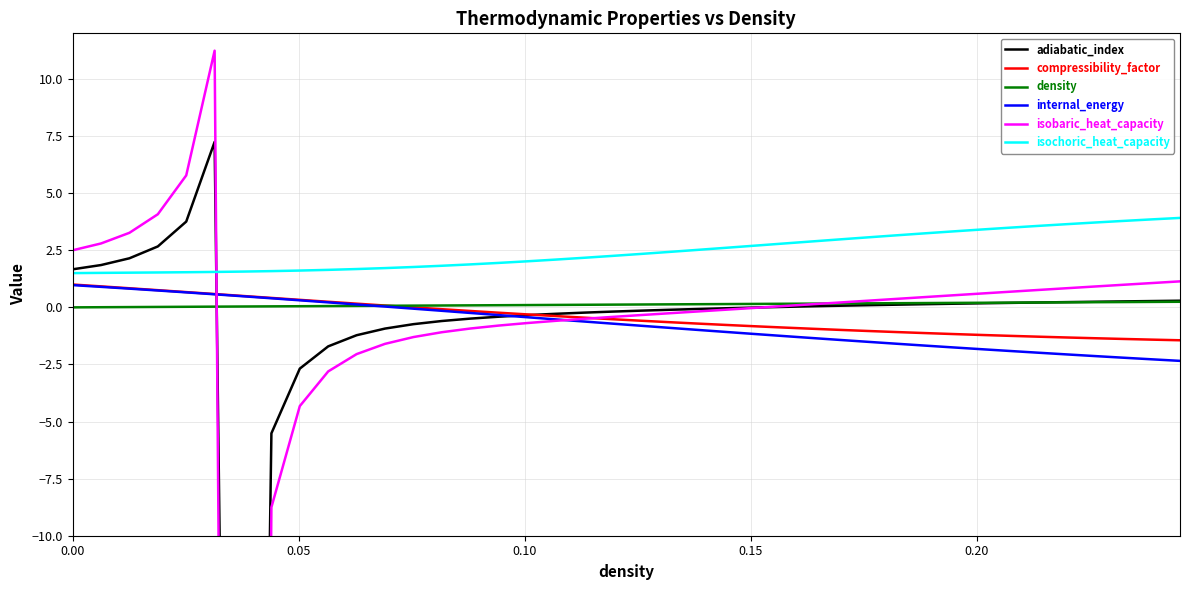

Does the chart have visible grid lines?

Yes